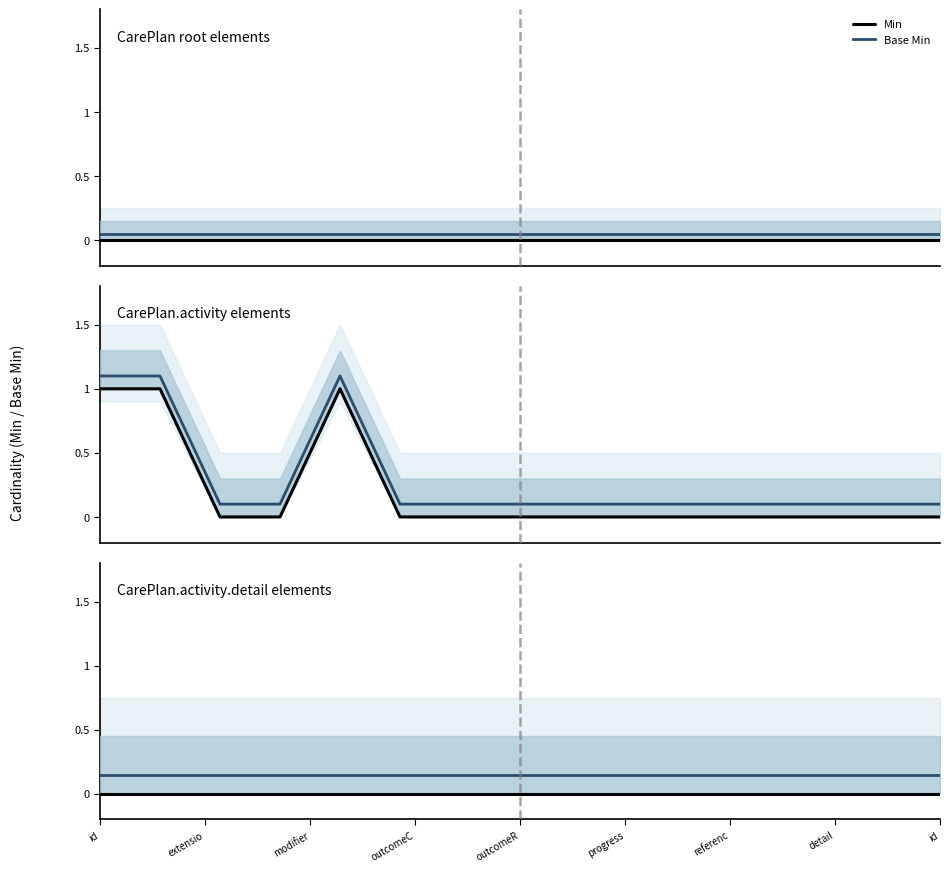

True or false: Min and Base Min cross at least once.

False